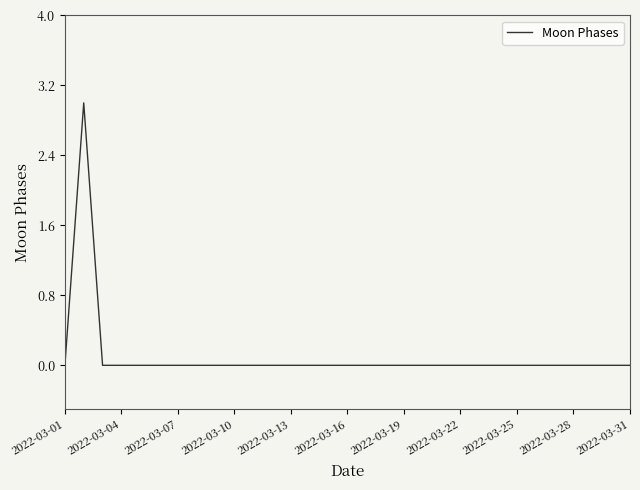

What is the difference between the maximum and minimum values?

3